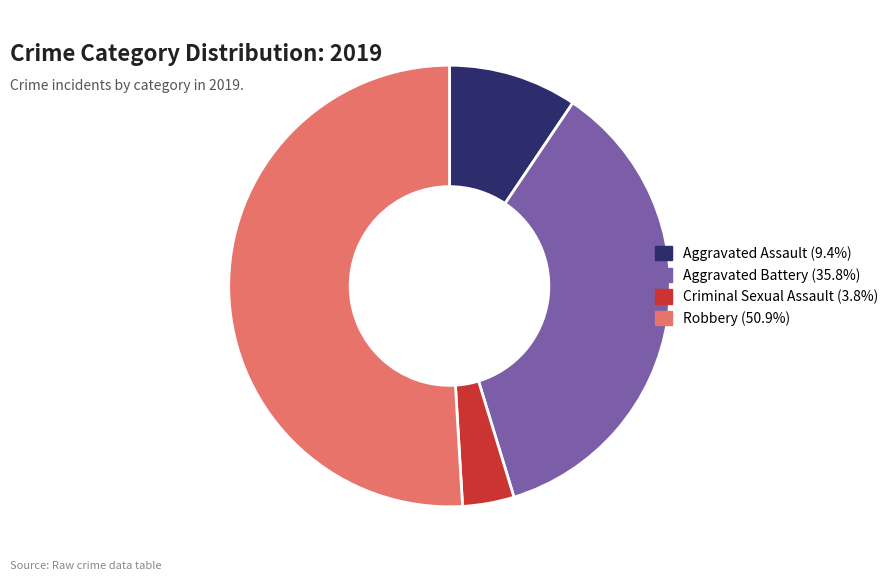

Do Robbery and Aggravated Assault together represent more than half of the pie?

Yes